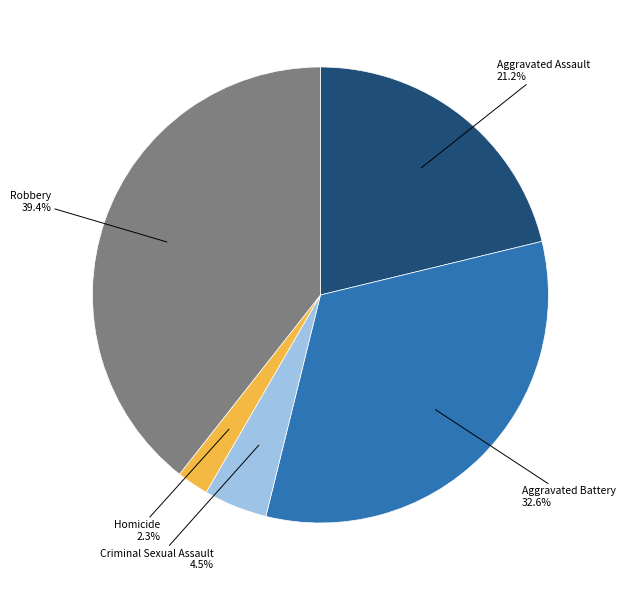

Is there a majority slice in this chart?

No